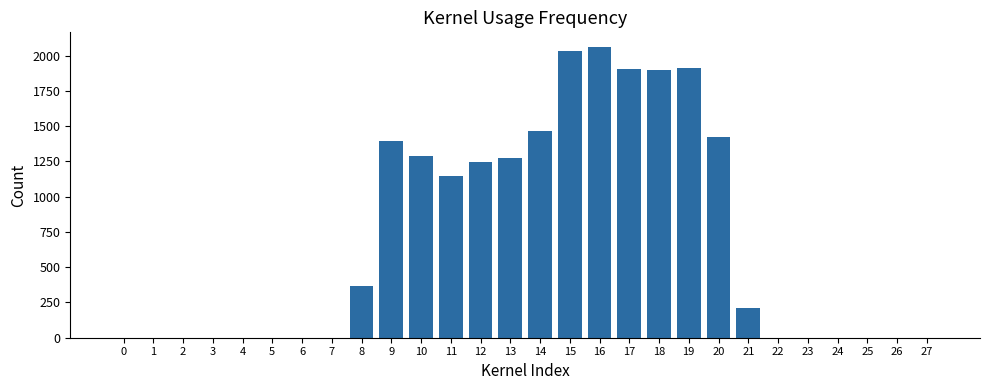

At which label does the data first exceed 212?

8